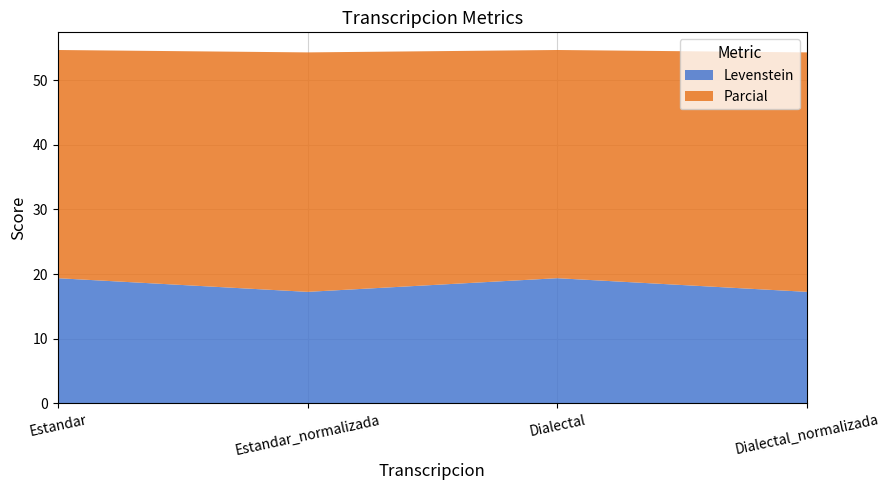

Reading left to right, what are all the values shown in this chart?

Levenstein: Estandar=19.4	Estandar_normalizada=17.2	Dialectal=19.4	Dialectal_normalizada=17.2
Parcial: Estandar=35.3	Estandar_normalizada=37.0	Dialectal=35.3	Dialectal_normalizada=37.0